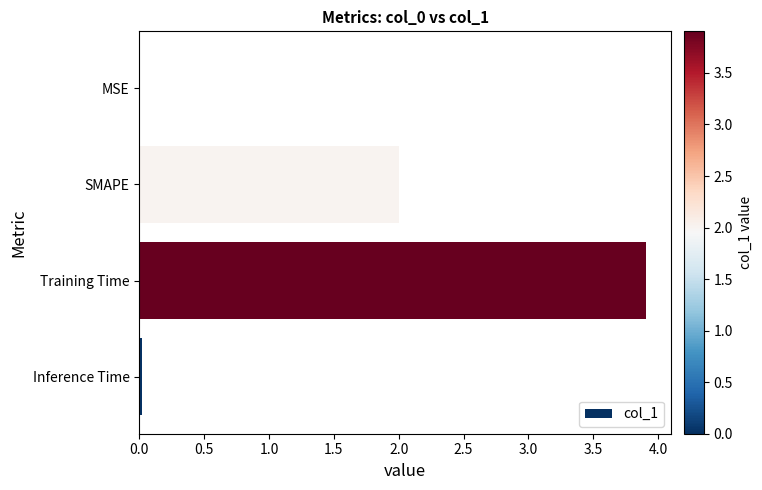

At which category does the chart reach its peak across all series?

Training Time